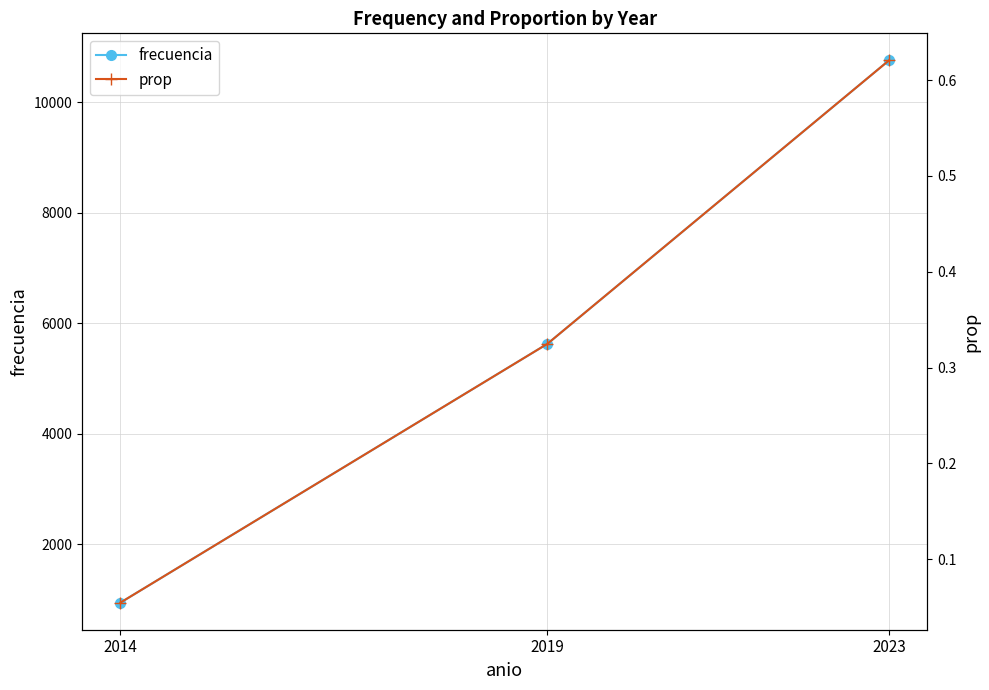

List the series in order of their peak value, lowest first.

prop, frecuencia